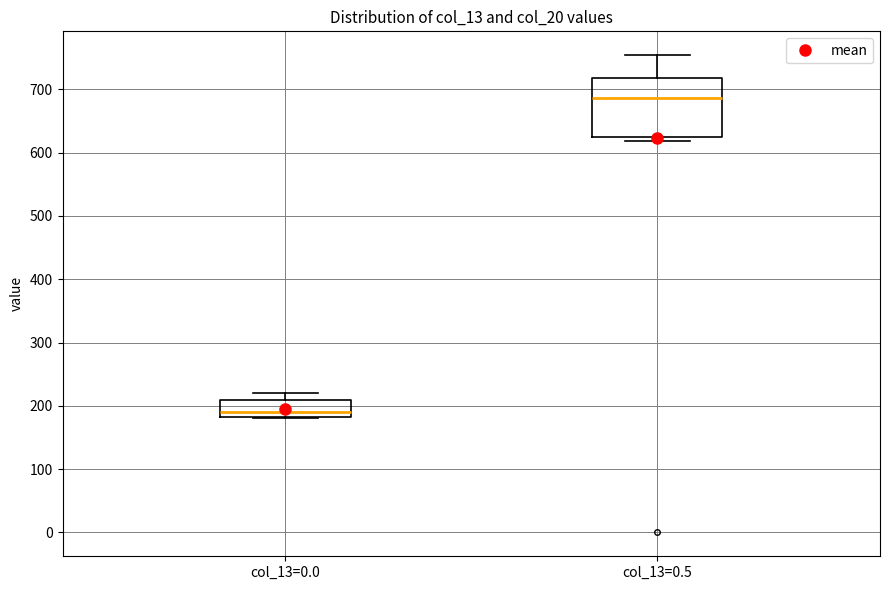

Reading left to right, transcribe this box plot: for each box, give where its median line is, the range the box spans, and where its two whiskers end, as read against the y-axis. The values are not printed on the chart, so give them approximately, as read against the axis.

col_13=0.0: median 190, box 180 to 210, whiskers 180 to 220
col_13=0.5: median 690, box 620 to 720, whiskers 620 (just below the box's lower edge) to 750